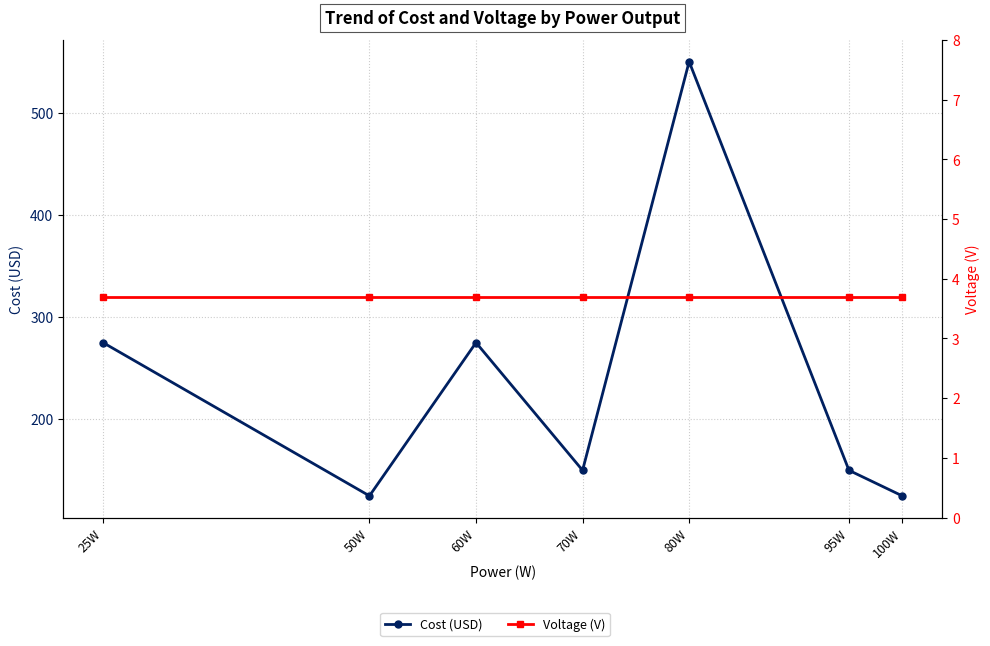

Where is the first local maximum for Cost (USD)?

60W